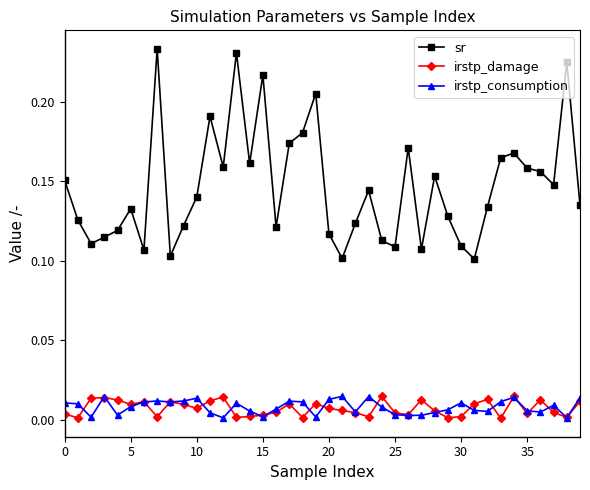

True or false: irstp_damage and sr intersect in this chart.

False